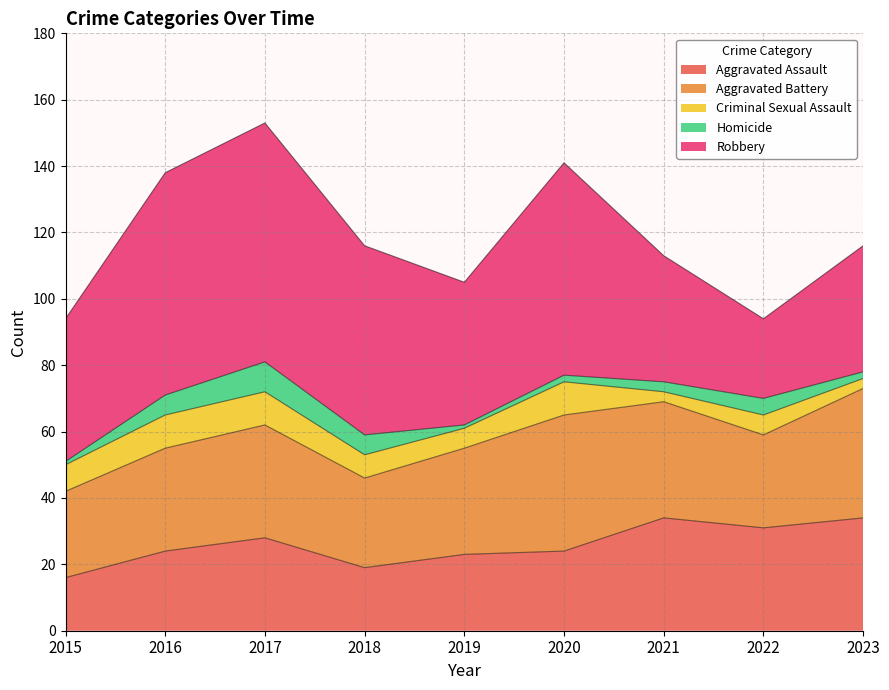

Which series changed the most between 2019 and 2023?

Aggravated Assault